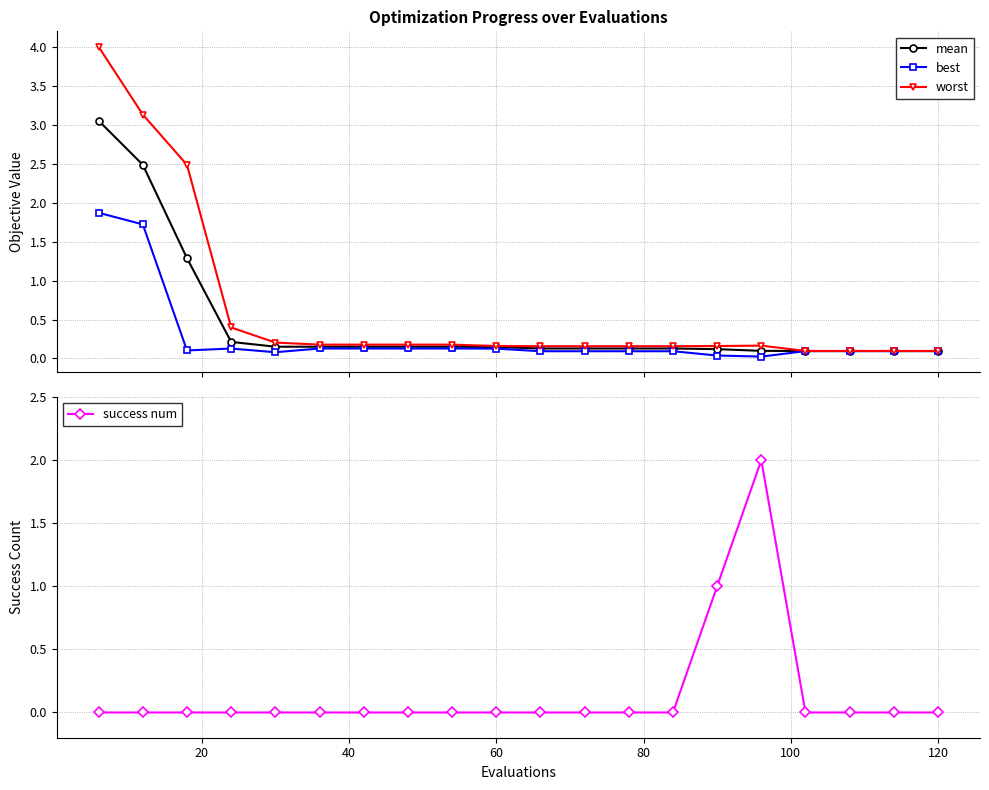

Which series has the largest total across all categories?

worst